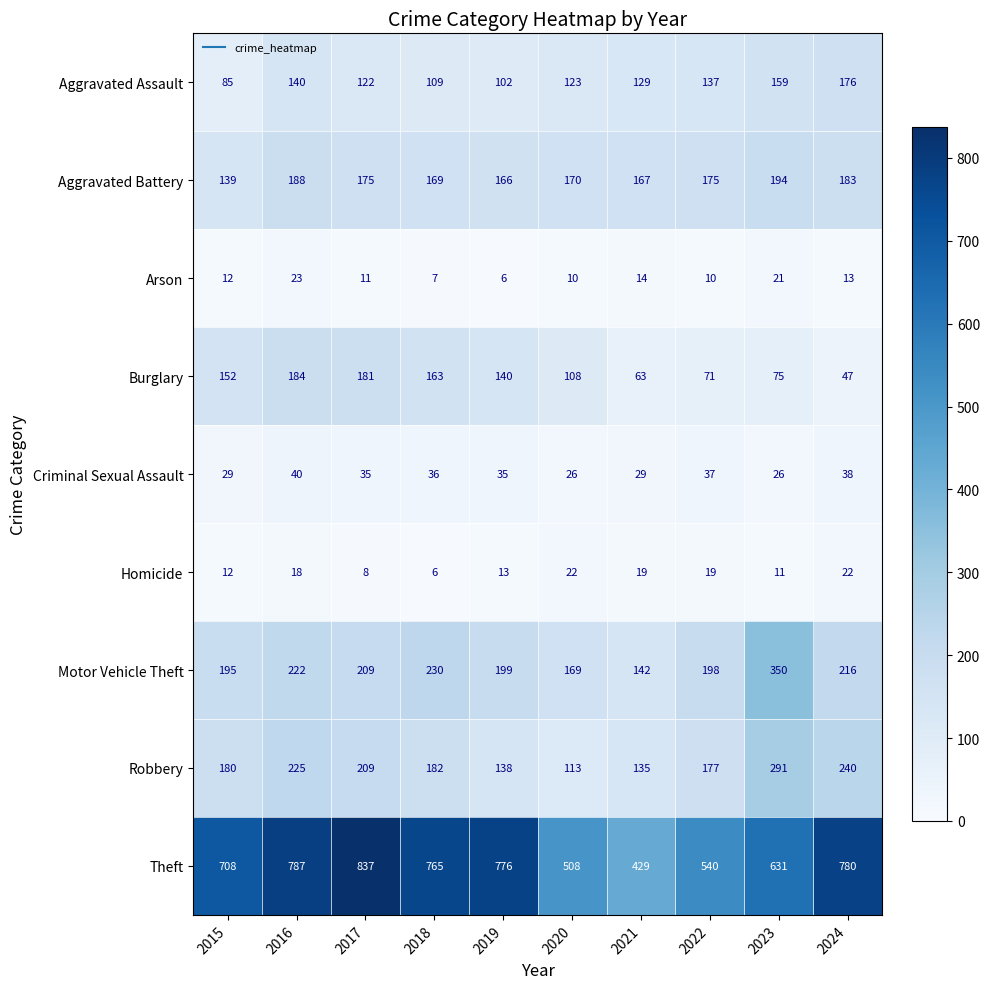

Is it true that Aggravated Assault equals 123 at 2020?

True